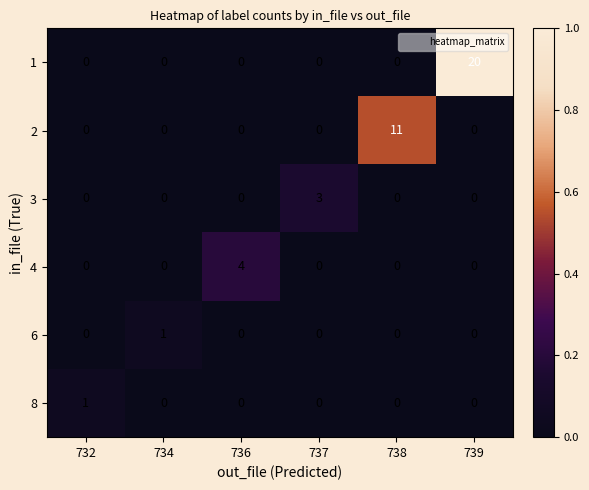

Count the 3 values in the range 0 to 1.

5